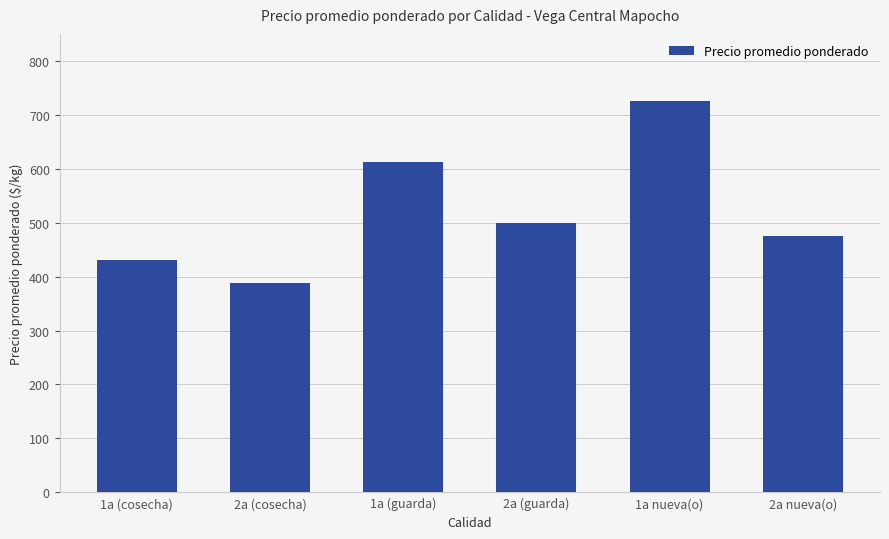

Rank the categories by value from lowest to highest.

2a (cosecha), 1a (cosecha), 2a nueva(o), 2a (guarda), 1a (guarda), 1a nueva(o)